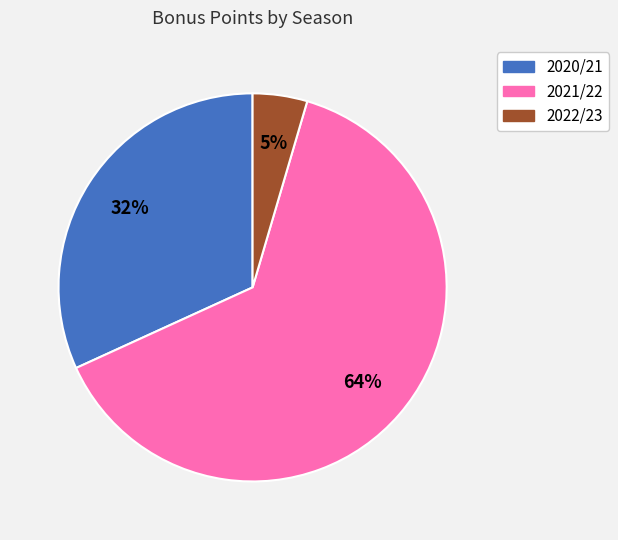

Which slice is the largest?

2021/22